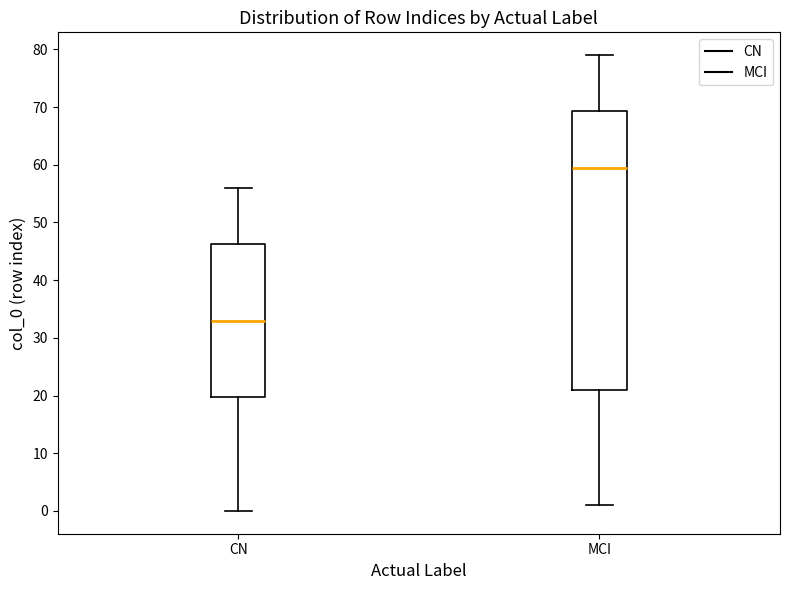

Reading left to right, transcribe this box plot: for each box, give where its median line is, the range the box spans, and where its two whiskers end, as read against the y-axis. The values are not printed on the chart, so give them approximately, as read against the axis.

CN: median 33, box 20 to 46, whiskers 0 to 56
MCI: median 60, box 21 to 69, whiskers 1 to 79